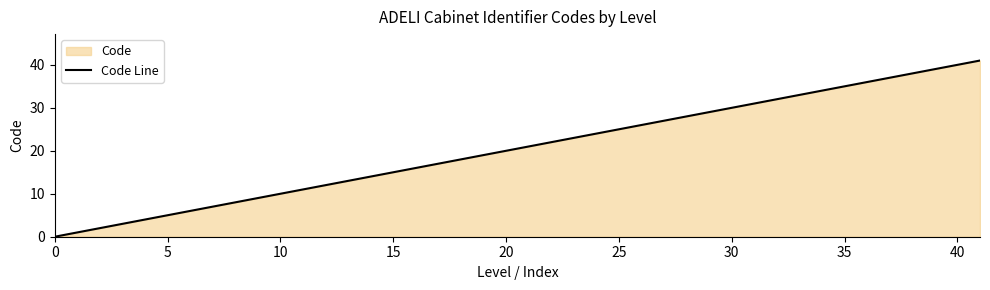

What is the approximate value at 40, to the nearest 10?

40